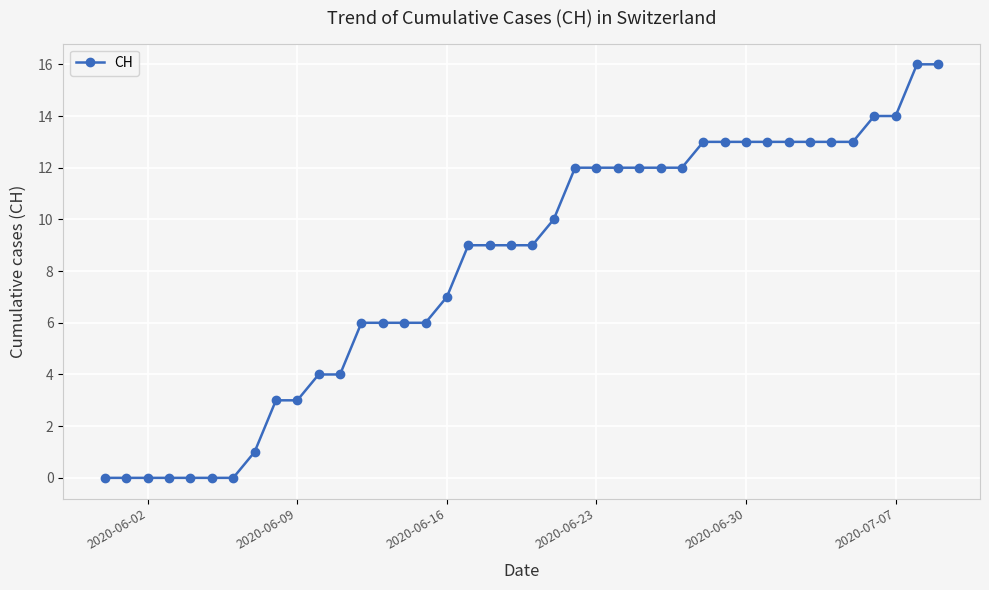

What is the greatest value displayed?

16